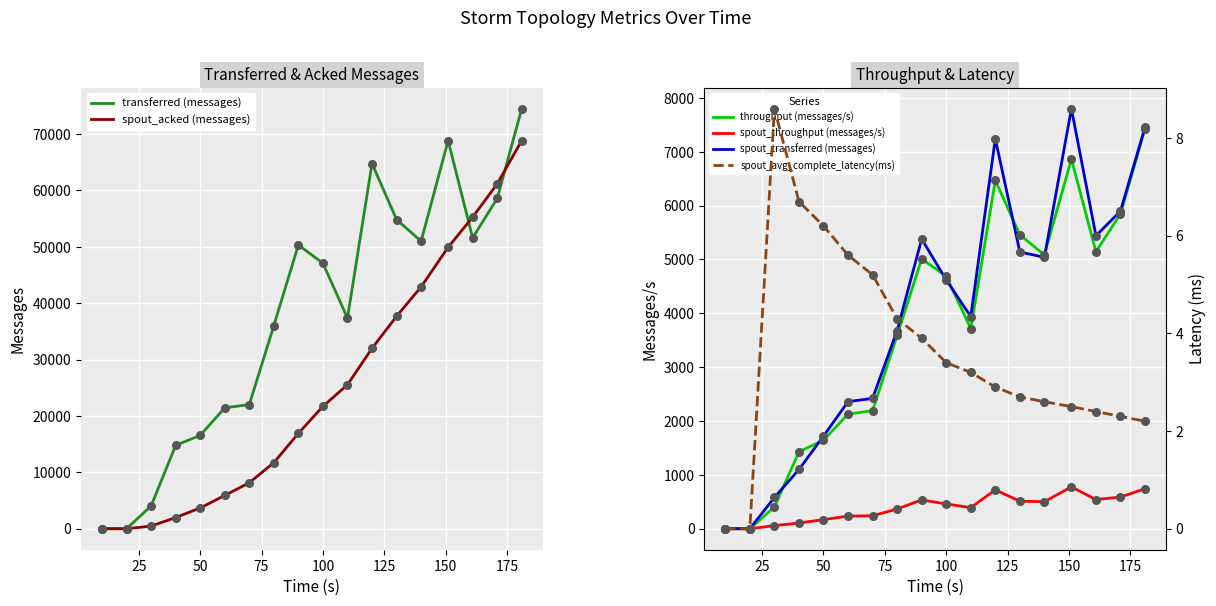

What are all the series names shown in the legend?

transferred (messages), spout_acked (messages), throughput (messages/s), spout_throughput (messages/s), spout_transferred (messages), spout_avg_complete_latency(ms)